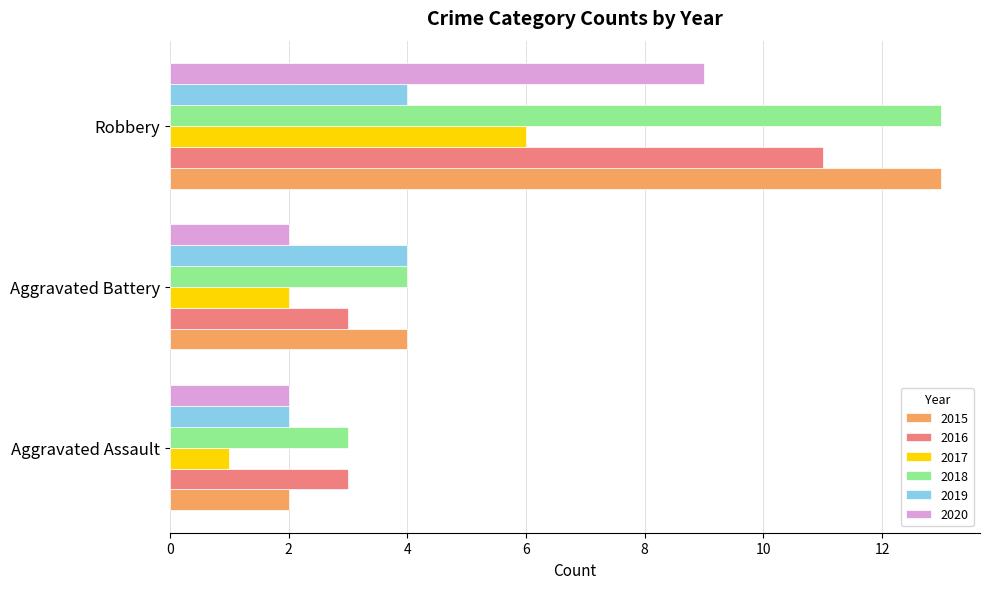

Count the number of categories in the chart.

3